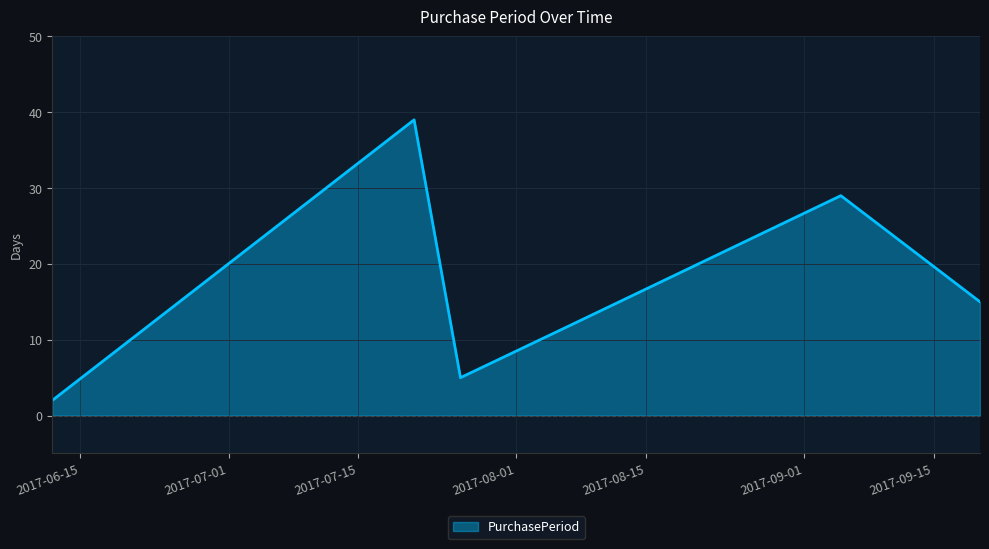

What is the maximum value shown in the chart?

39